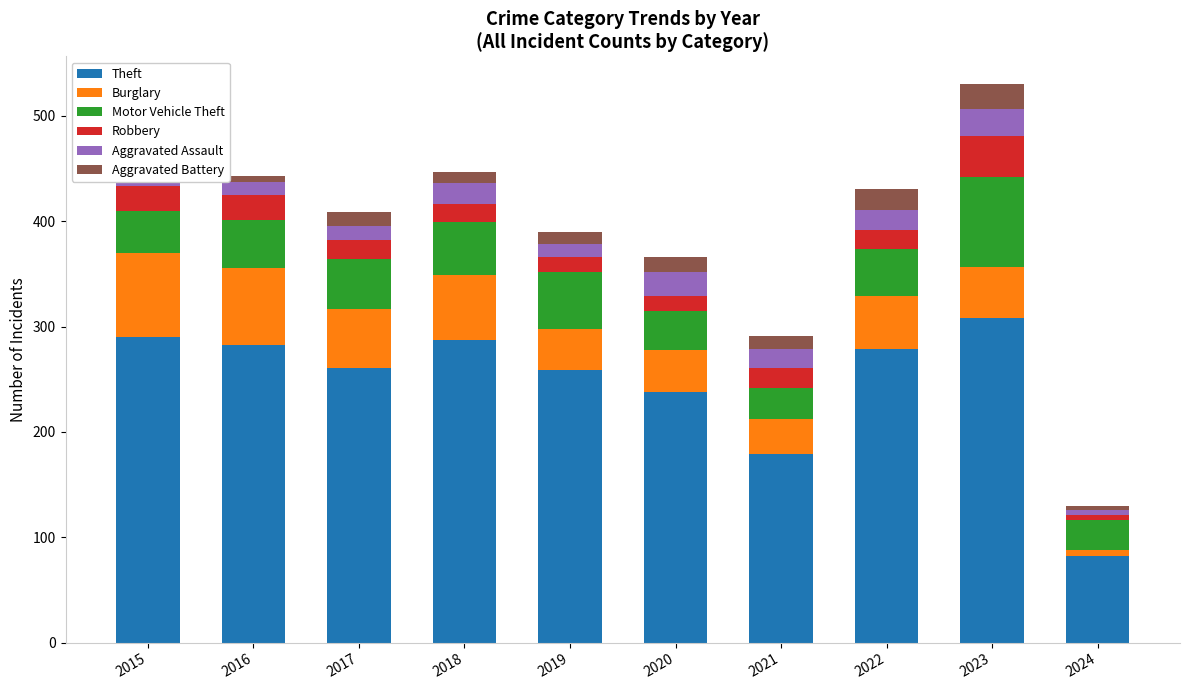

At which category is the sum across all series the highest?

2023